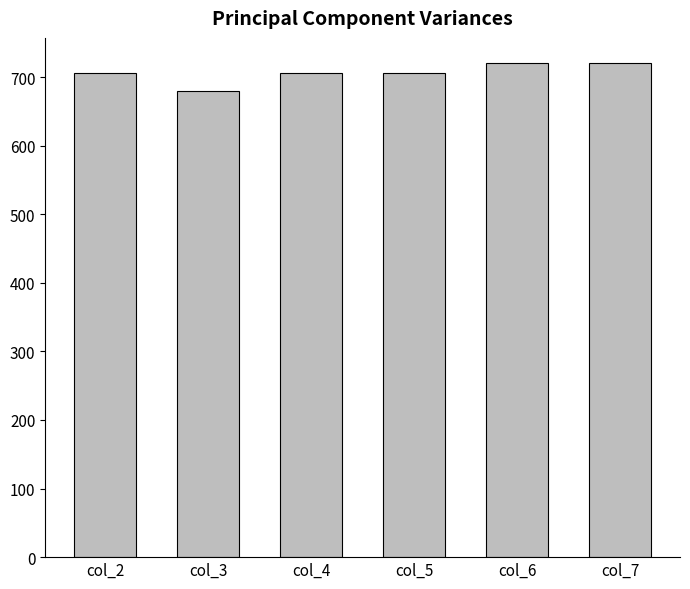

How many series are shown in this chart?

1